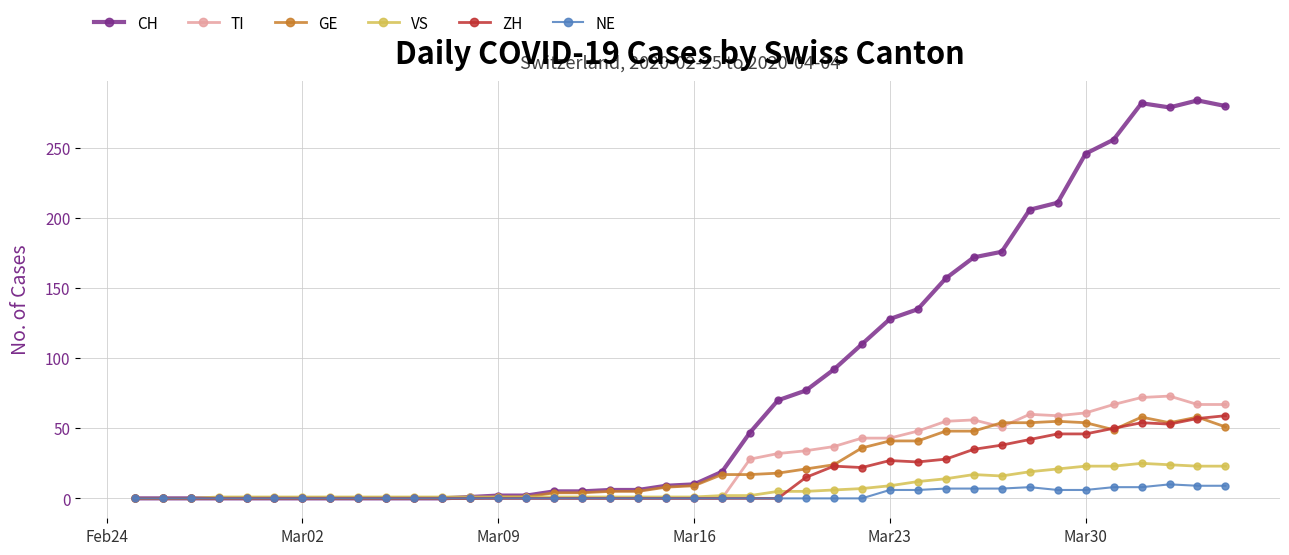

Which series has the largest total across all categories?

CH